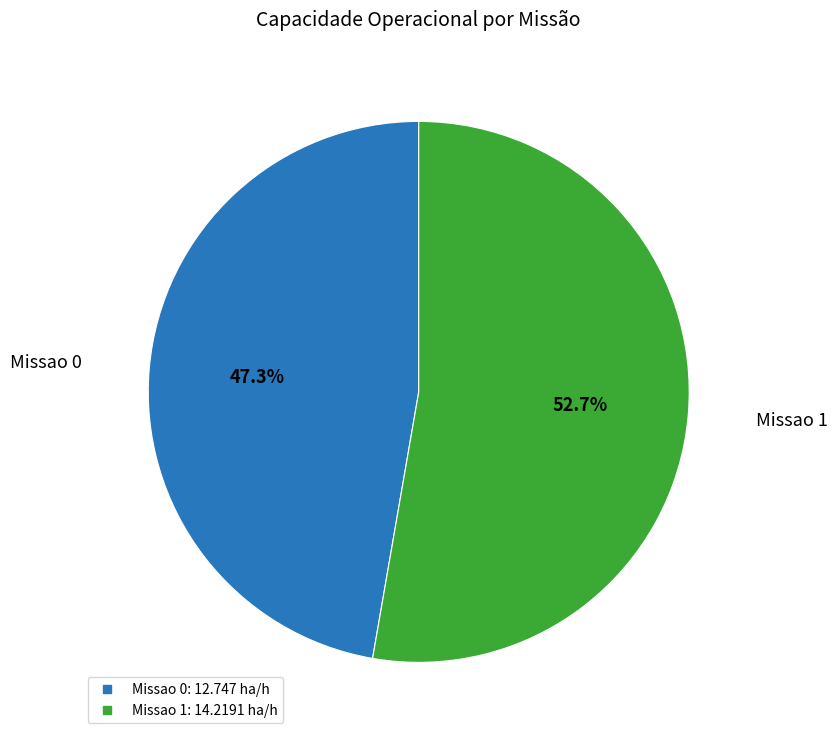

Rank the categories by value from lowest to highest.

Missao 0, Missao 1